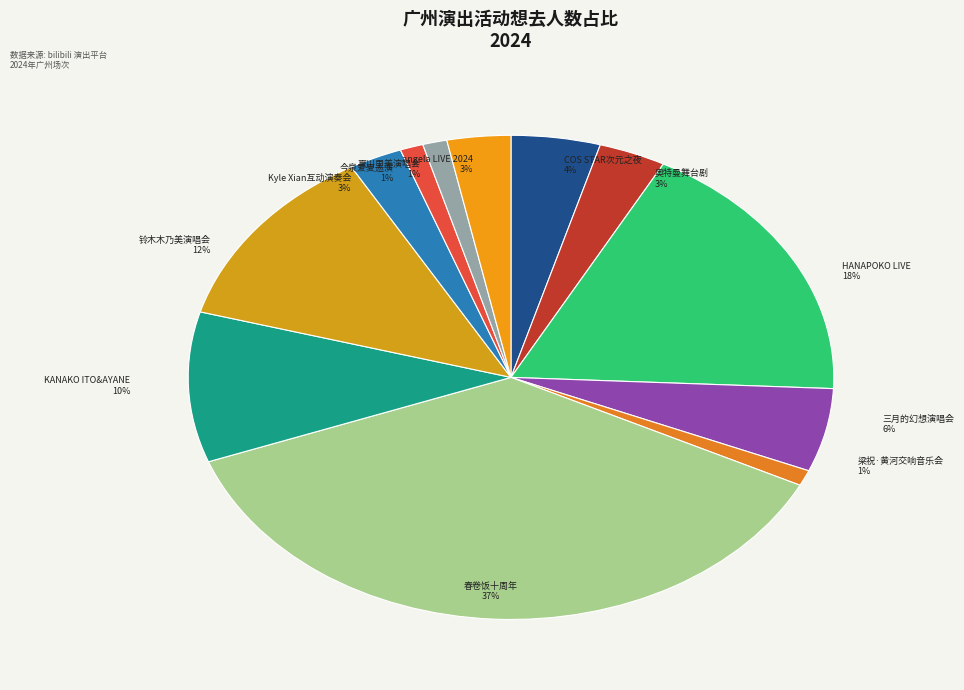

True or false: 广州·夏川里美 2024 巡回演唱会 出道 25 周年纪念专场 accounts for 1% of the total.

True